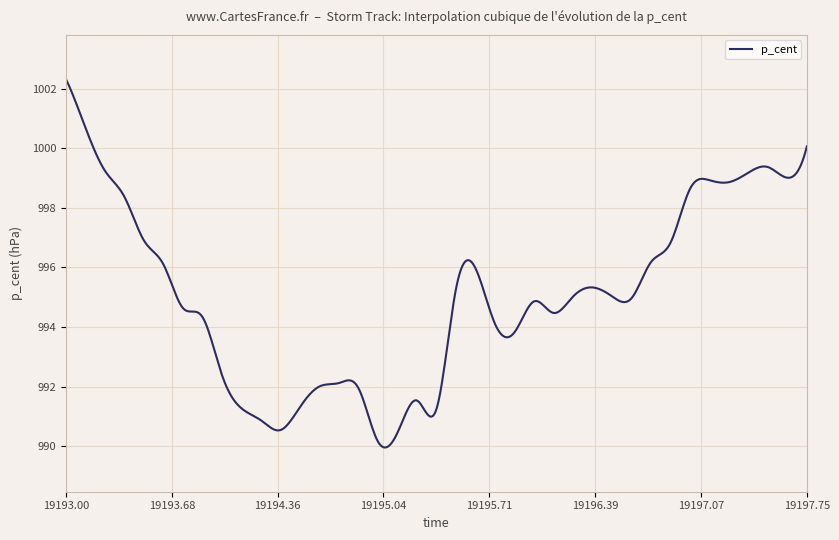

What is the minimum value shown in the chart?

990.0